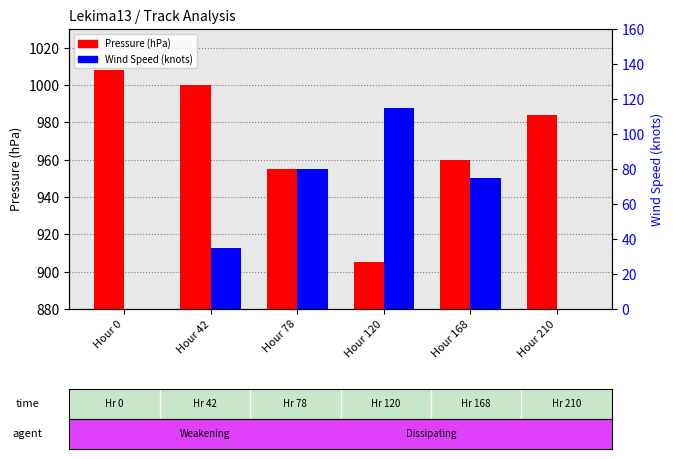

What is the spread (max minus min) of values at Hour 78?

875